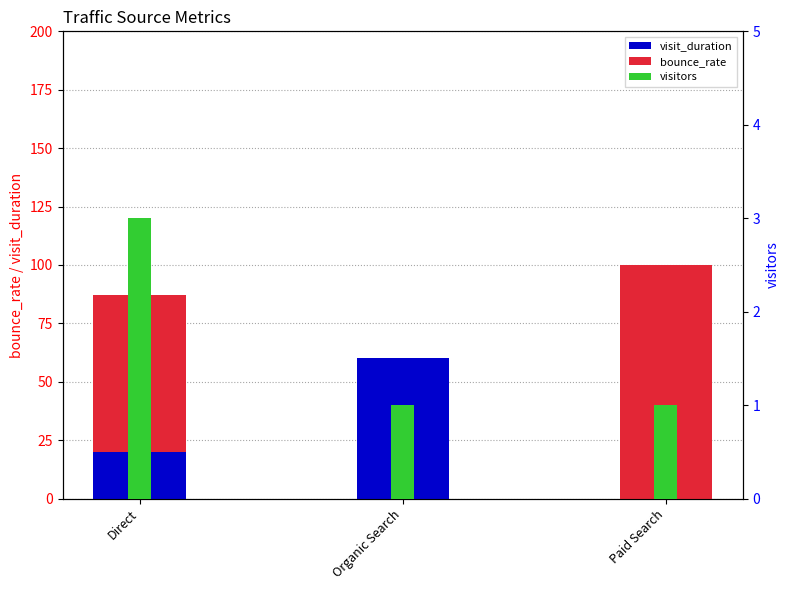

How many values in the bounce_rate series are below 67?

1